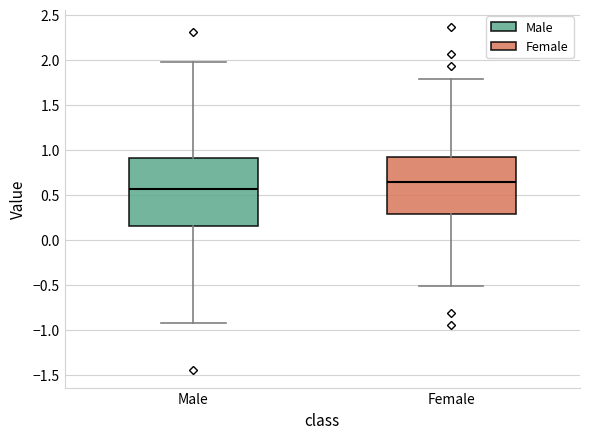

Reading left to right, transcribe this box plot: for each box, give where its median line is, the range the box spans, and where its two whiskers end, as read against the y-axis. The values are not printed on the chart, so give them approximately, as read against the axis.

Male: median 0.55, box 0.15 to 0.90, whiskers -0.95 to 1.95
Female: median 0.65, box 0.30 to 0.90, whiskers -0.50 to 1.80